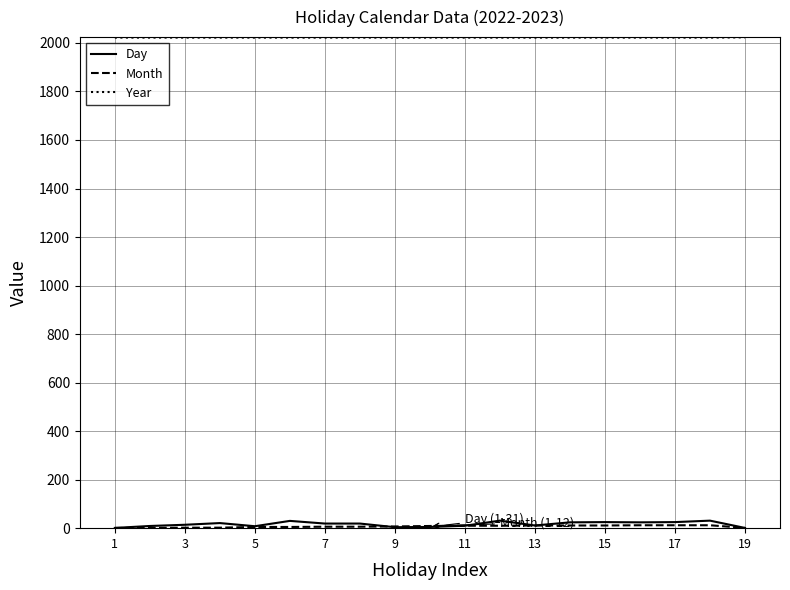

True or false: Year and Day cross at least once.

False